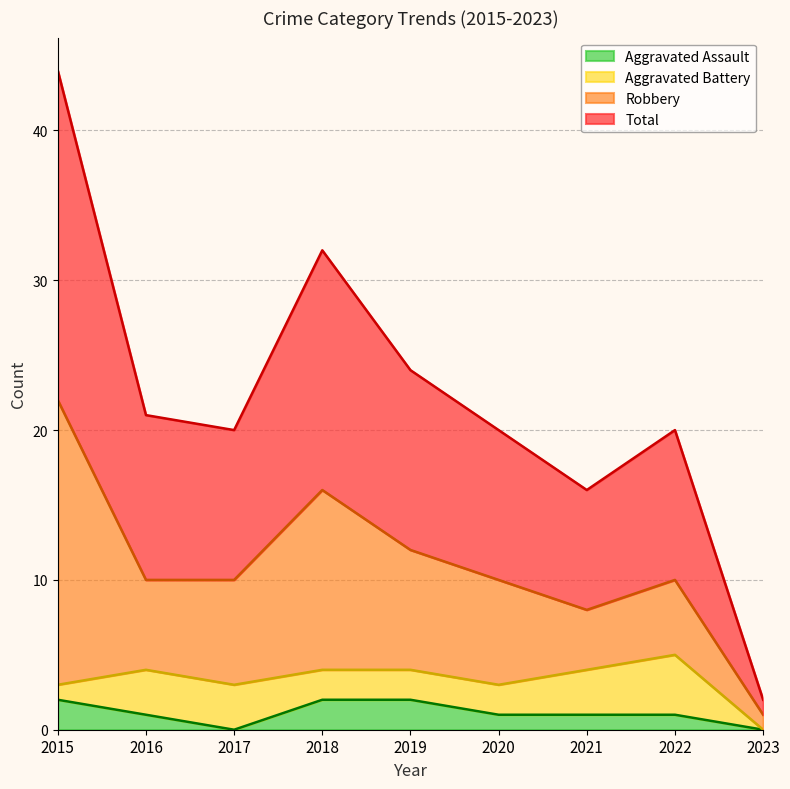

At which category is the sum across all series the highest?

2015